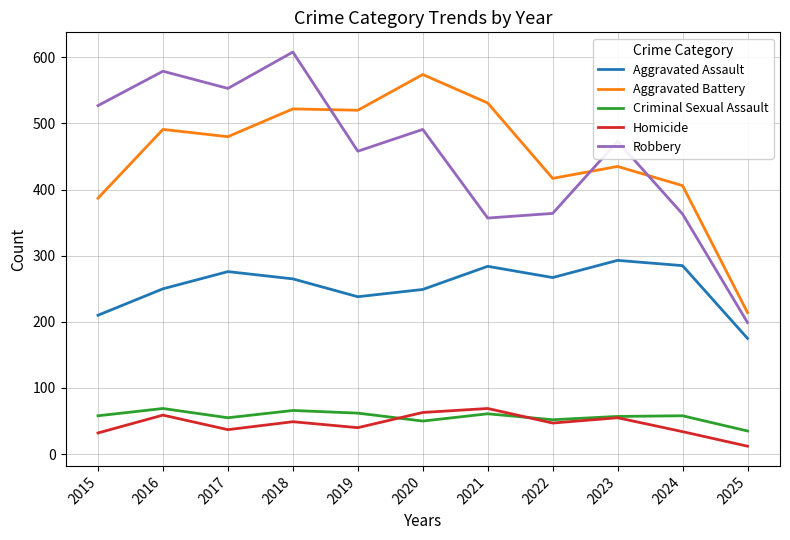

At which label does Criminal Sexual Assault reach its minimum?

2025